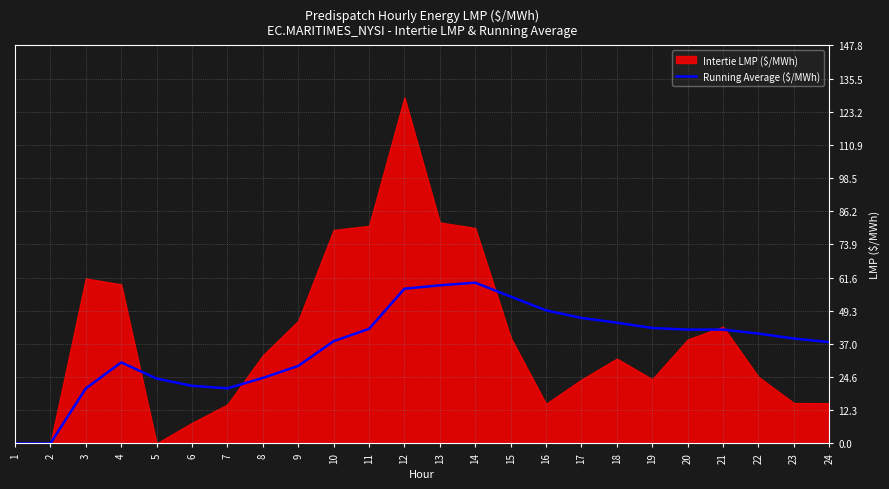

Which has a higher value, 22 or 6?

22